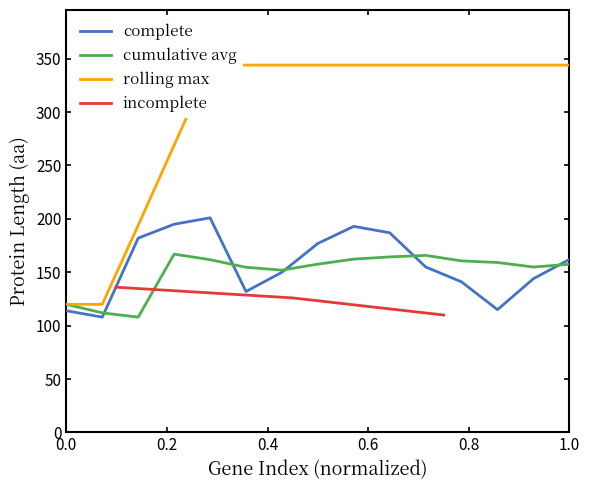

Count the values in the range 110 to 136.

3